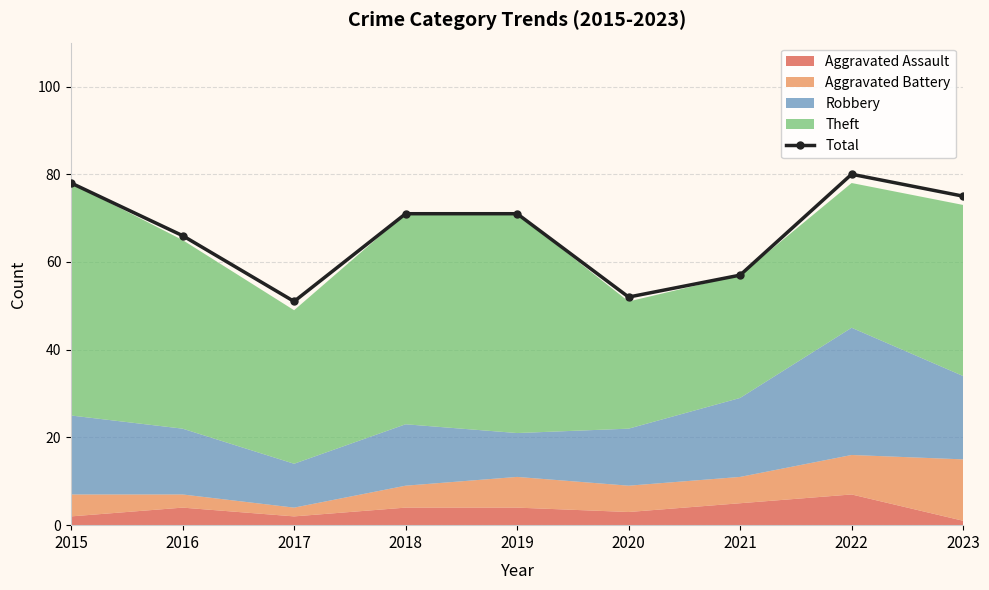

What is the greatest value displayed?

80